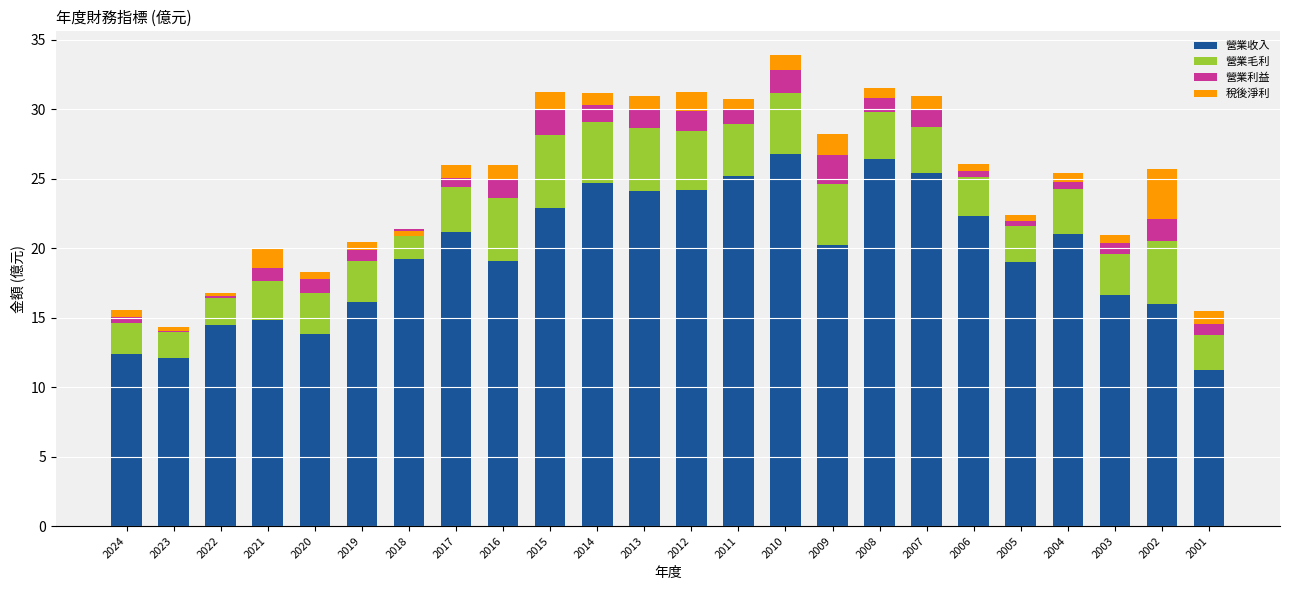

How many bars are there in total?

96